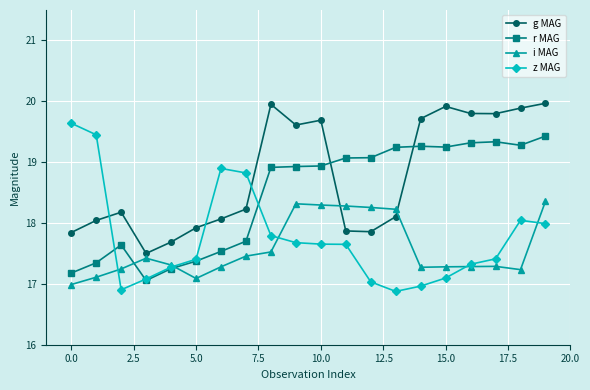

After their last crossing, which series has the higher values: g MAG or z MAG?

g MAG